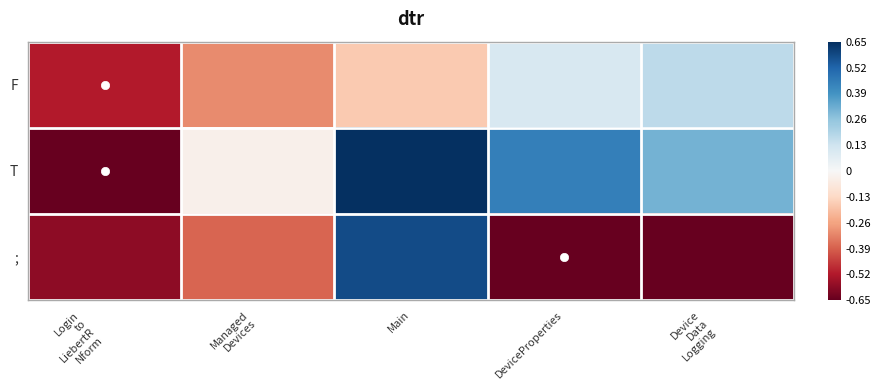

How many categories are shown in the chart?

5